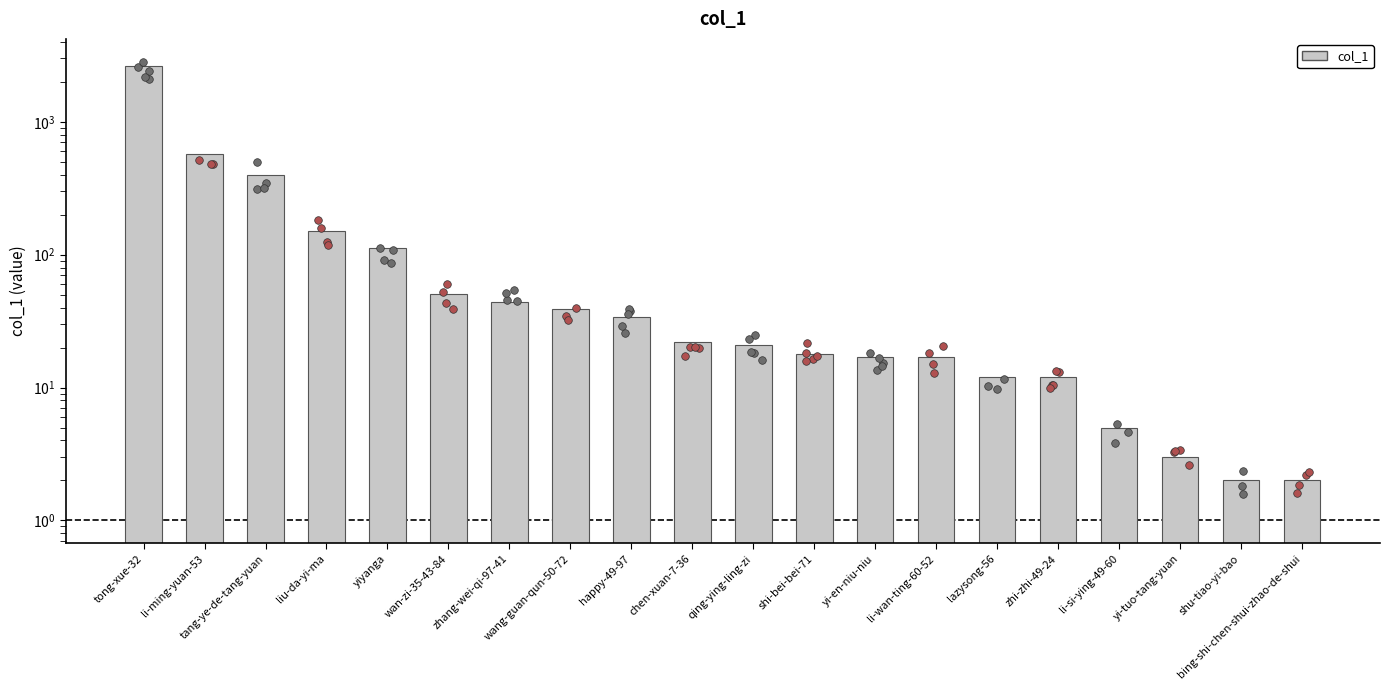

Between yiyanga and zhi-zhi-49-24, which is larger?

yiyanga